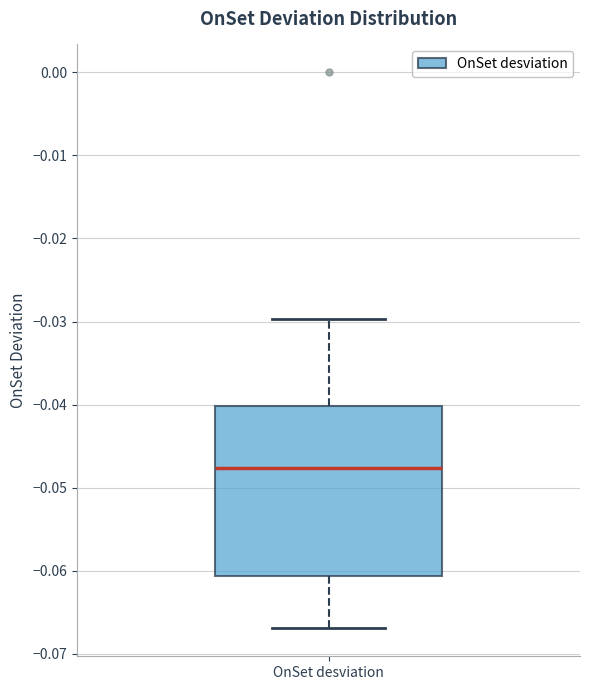

Read this box plot against the y-axis: the position of the median line, the range covered by the box, and the ends of both whiskers. The values are not printed on the chart, so give them approximately, as read against the axis.

median -0.048, box -0.061 to -0.040, whiskers -0.067 to -0.030